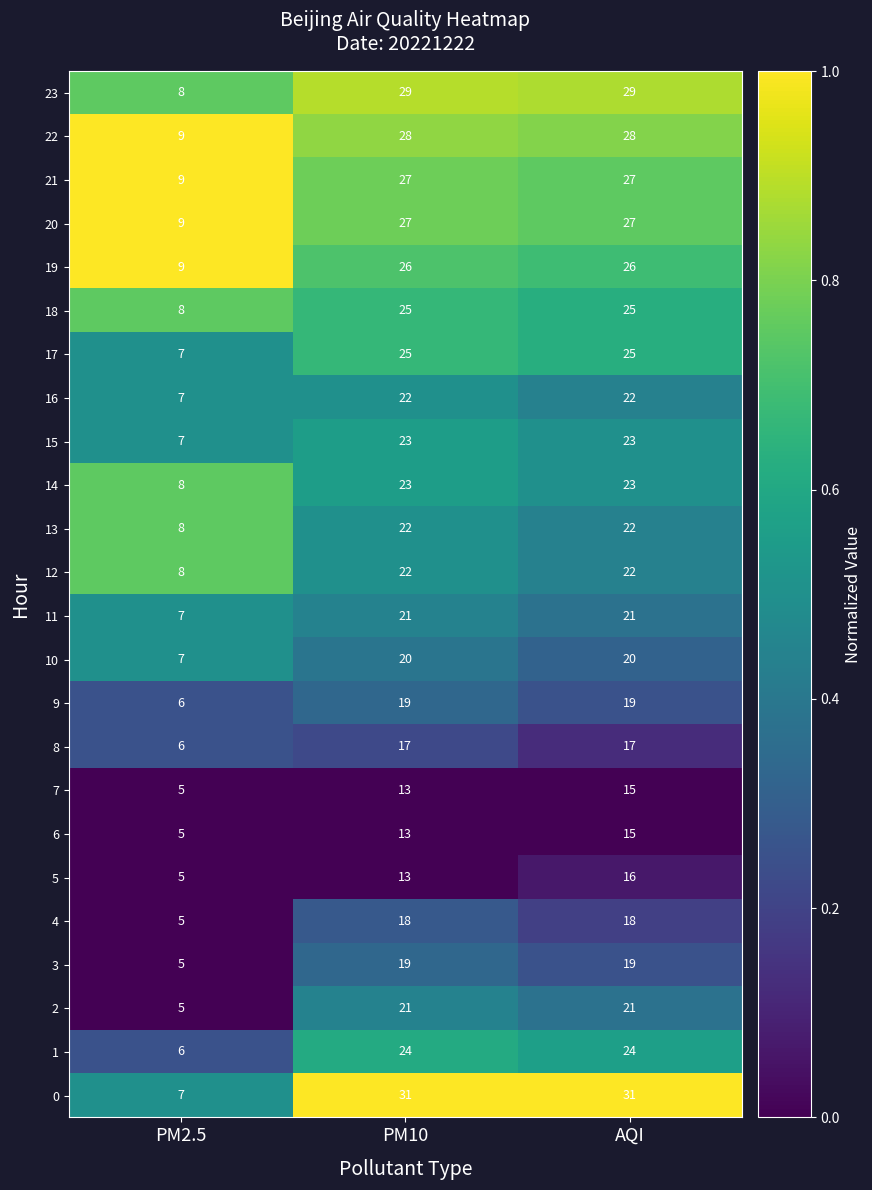

What is the approximate value of 12 at AQI, to the nearest 5?

20